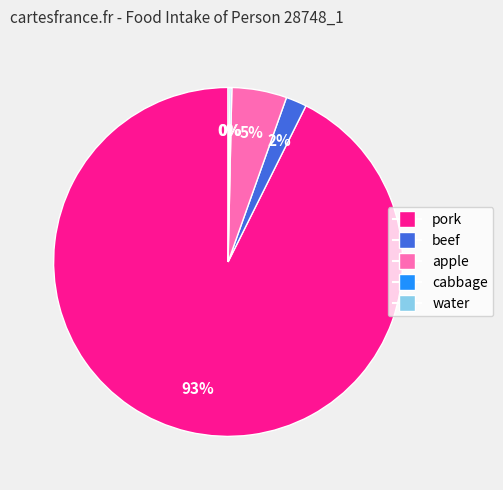

Between apple and pork, which is larger?

pork